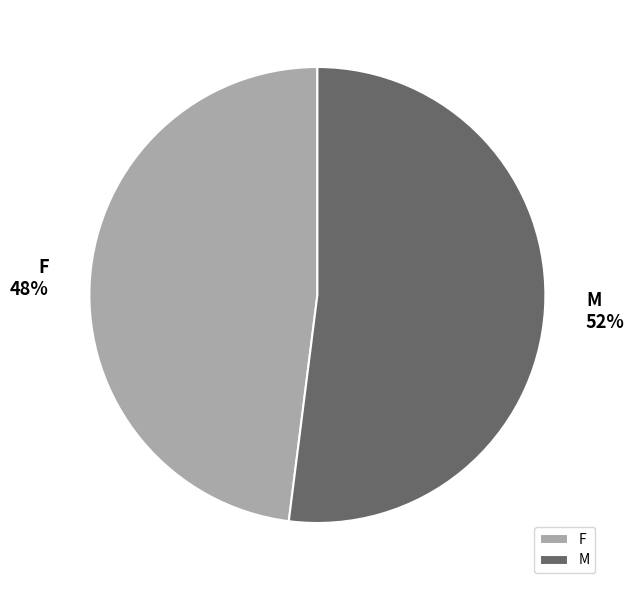

Is it true that F is 48% of the pie?

True